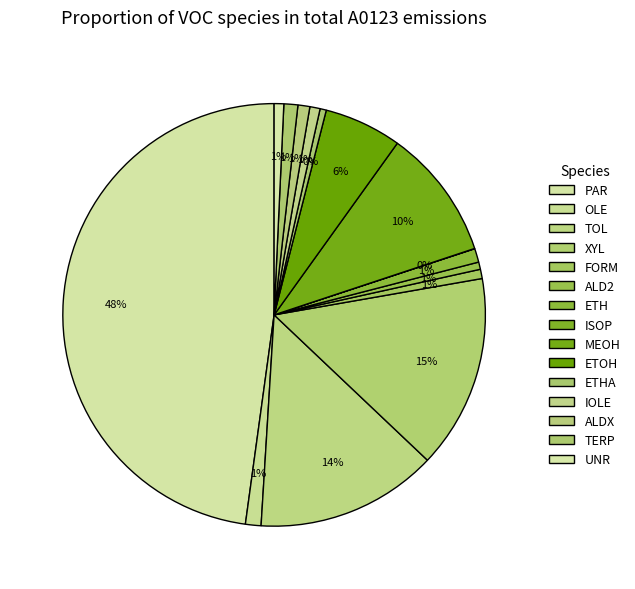

Is it true that TOL is 2% of the pie?

False